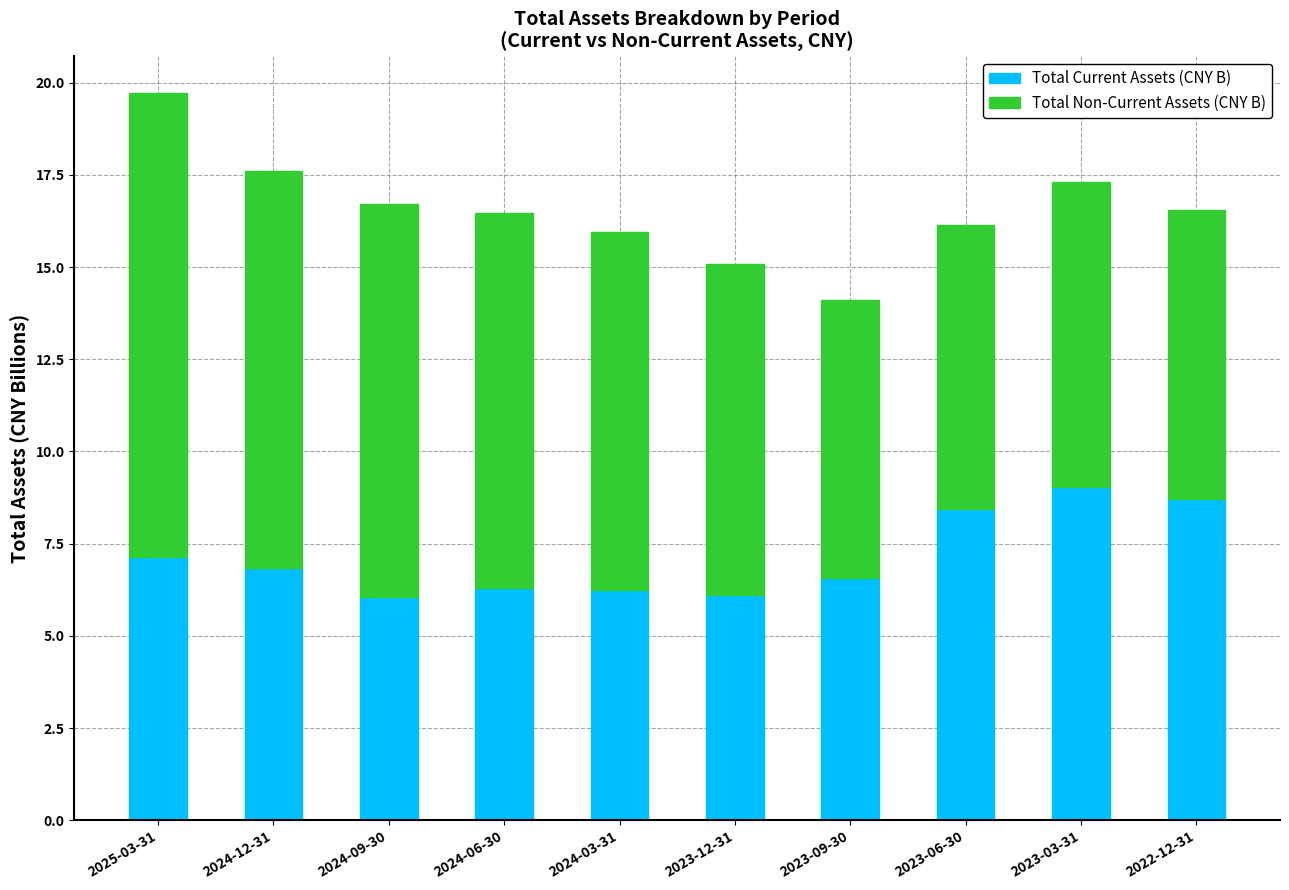

The Total Current Assets (CNY B) series shows 6.0 at 2024-09-30. True or false?

True